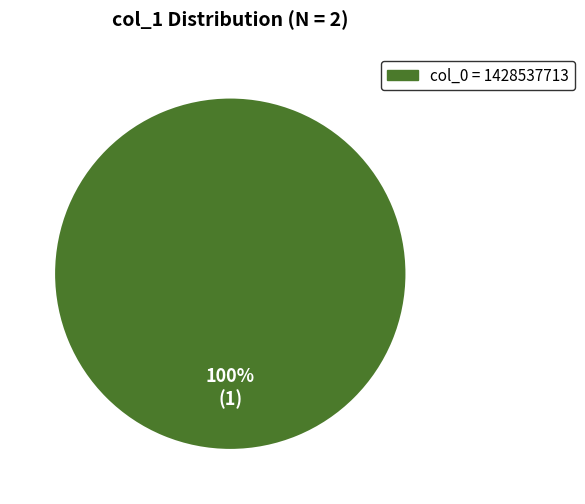

The col_0 = 1428537713 slice represents 100% of the pie. True or false?

True